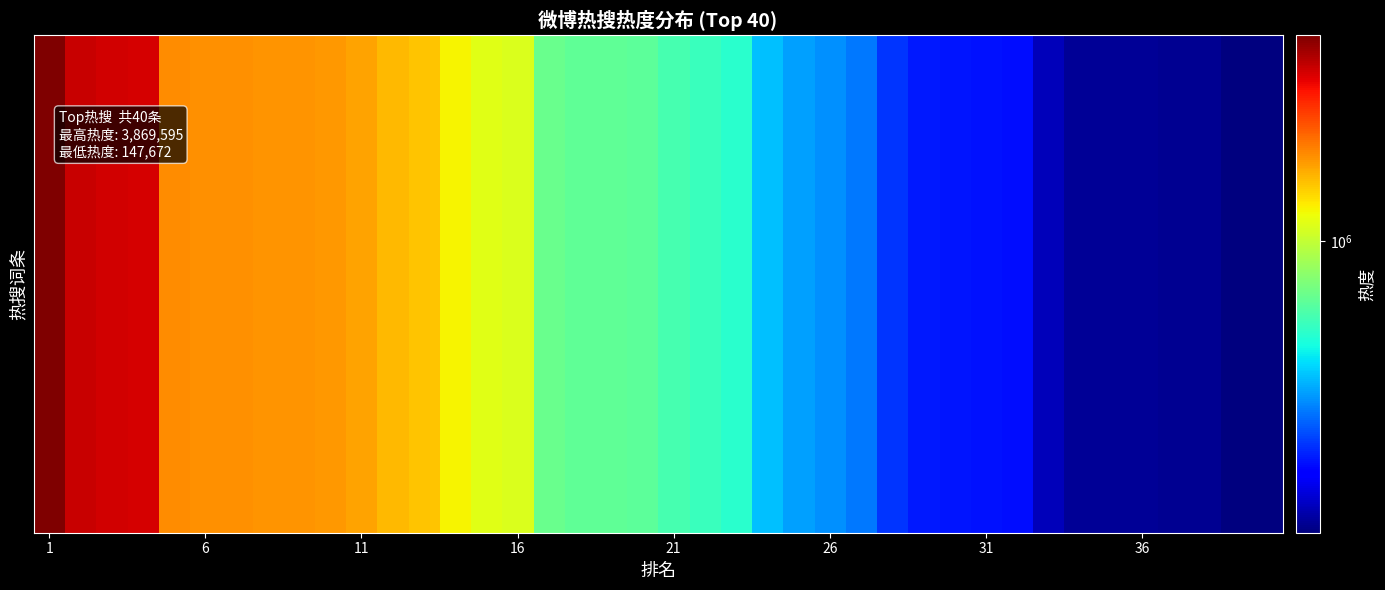

At which label does the data first exceed 665686?

1